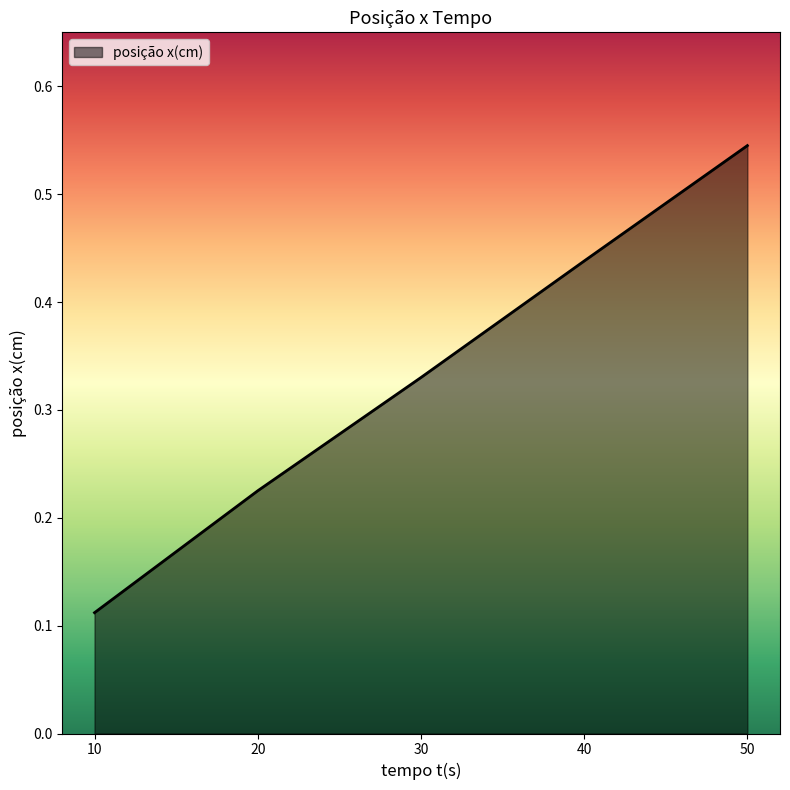

True or false: the data has more than 1 interior local peaks.

False